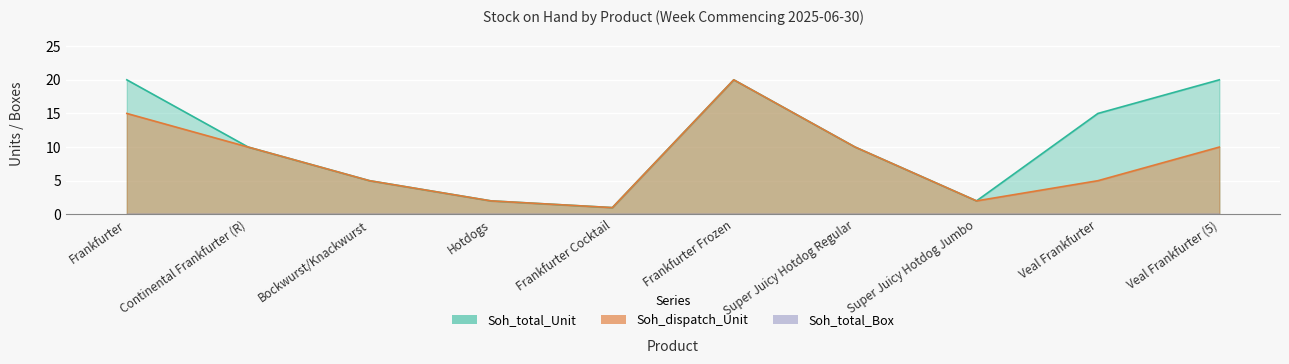

Rank the series by their average value, from lowest to highest.

Soh_dispatch_Unit, Soh_total_Unit